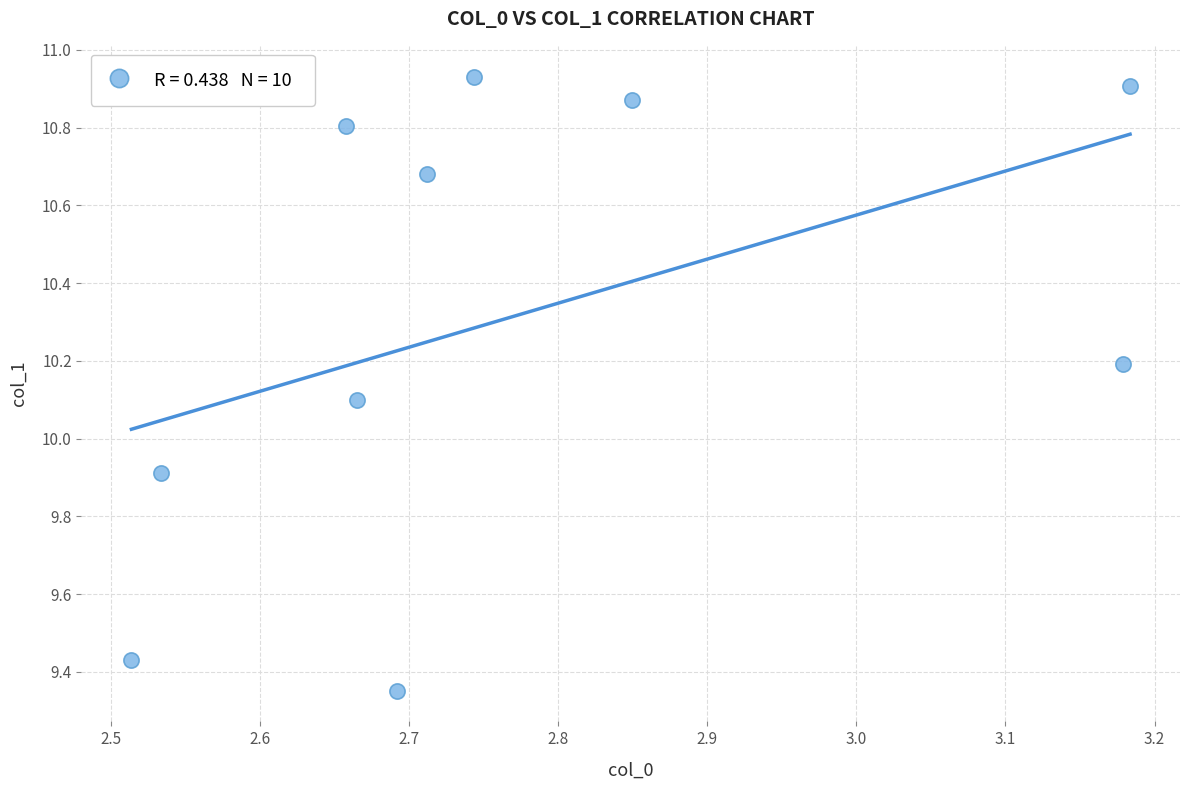

What is the average Y value?

10.3